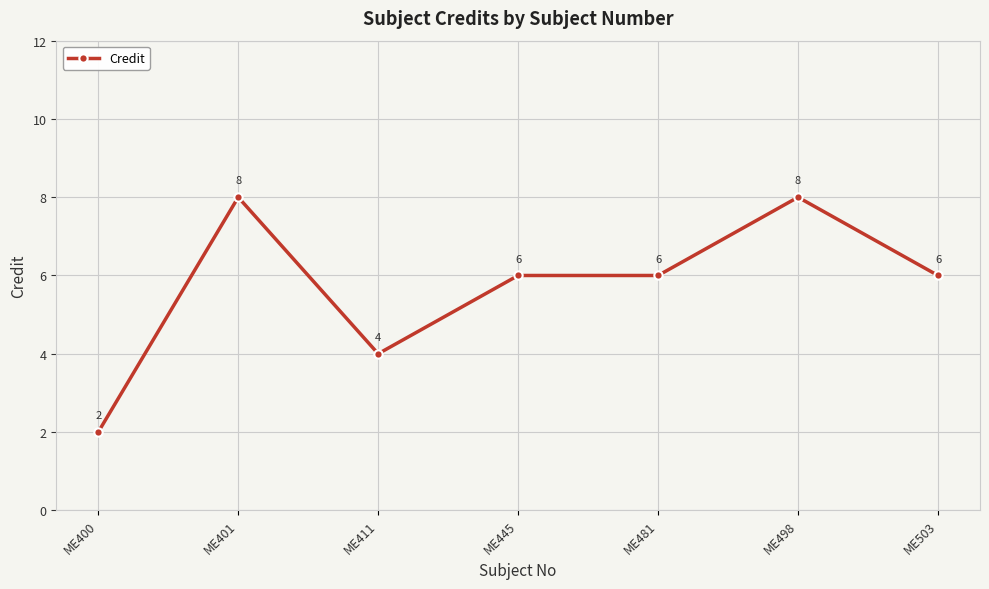

Reading left to right, transcribe all the data shown in this chart.

2	8	4	6	6	8	6